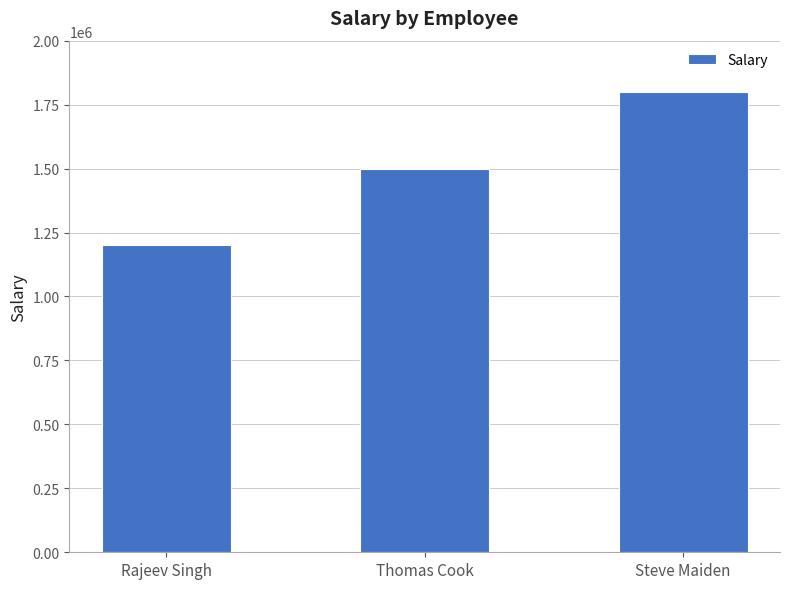

The chart shows a value of 1800000 at Steve Maiden. True or false?

True